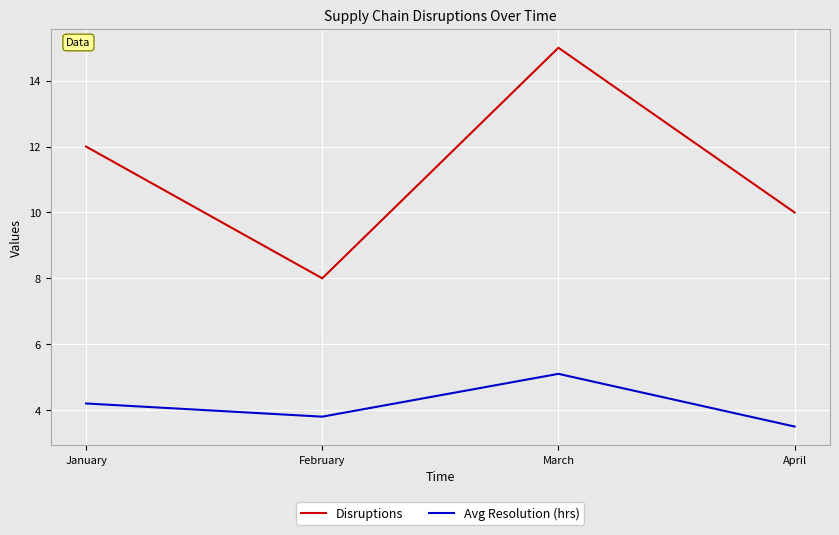

What is the difference between the maximum and minimum values in the Avg Resolution (hrs) series?

1.6